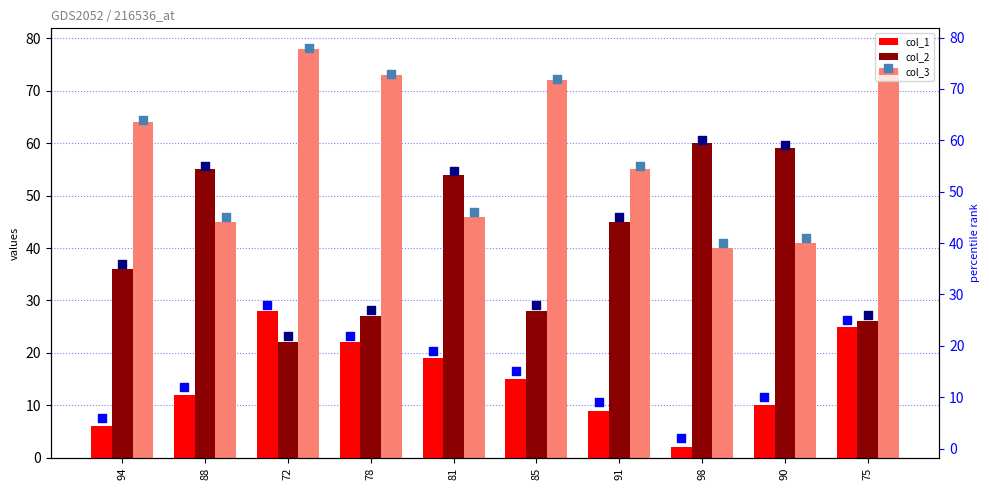

Which series has the largest total across all categories?

col_3